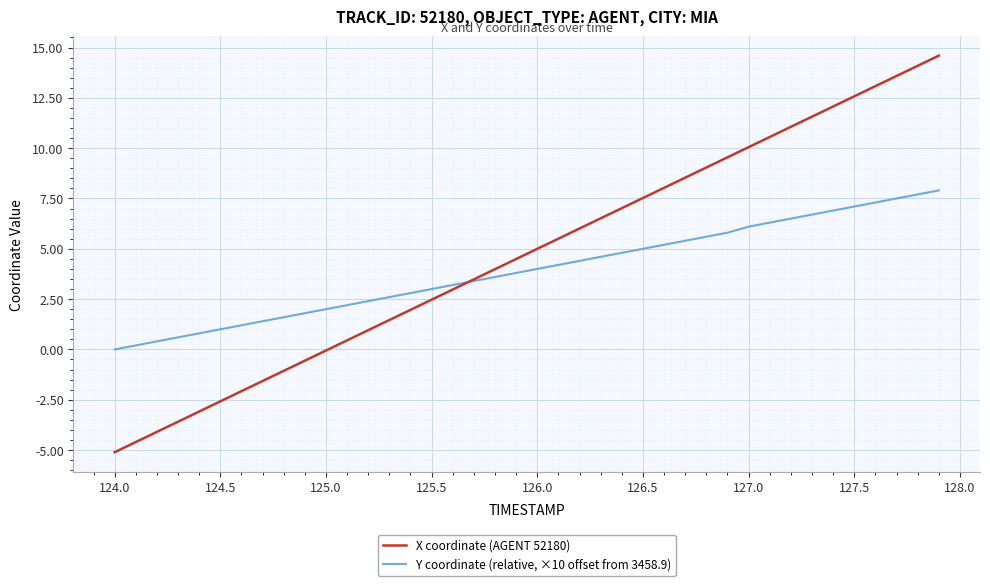

How many categories are shown in the chart?

40